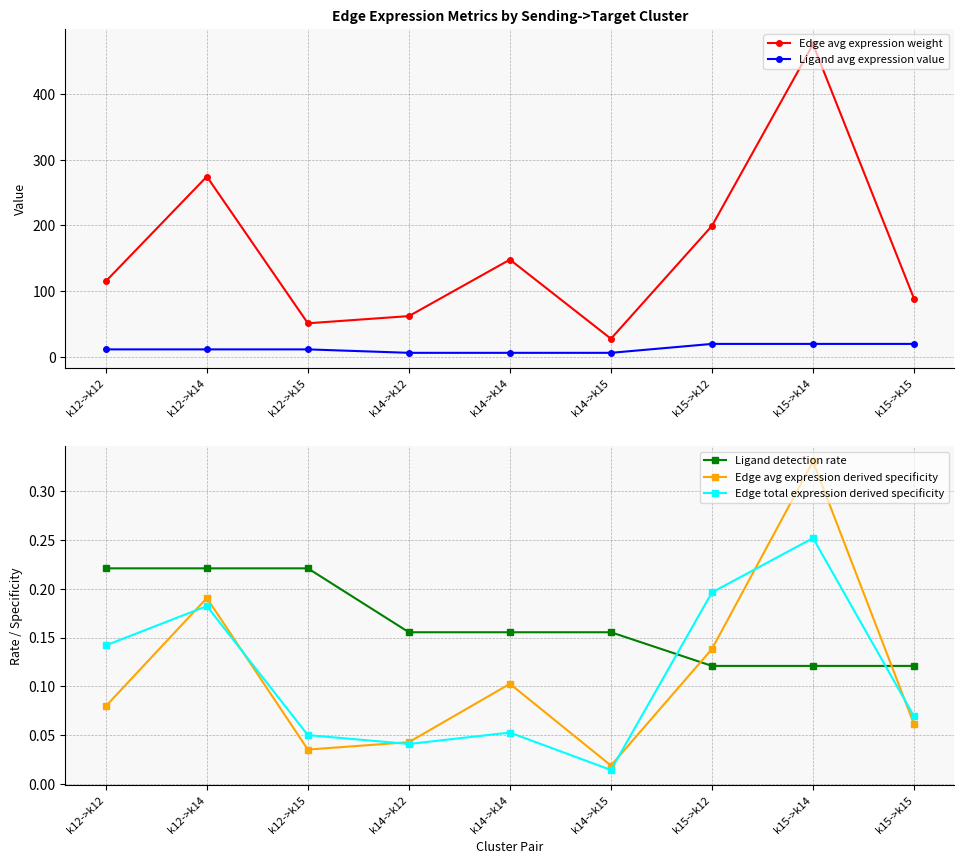

What are all the series names shown in the legend?

Edge avg expression weight, Ligand avg expression value, Ligand detection rate, Edge avg expression derived specificity, Edge total expression derived specificity